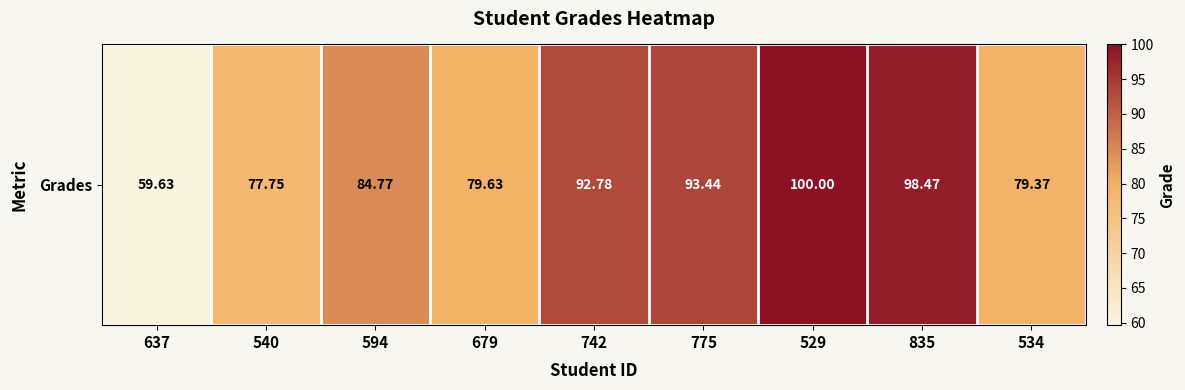

Rank the categories by value from lowest to highest.

637, 540, 534, 679, 594, 742, 775, 835, 529